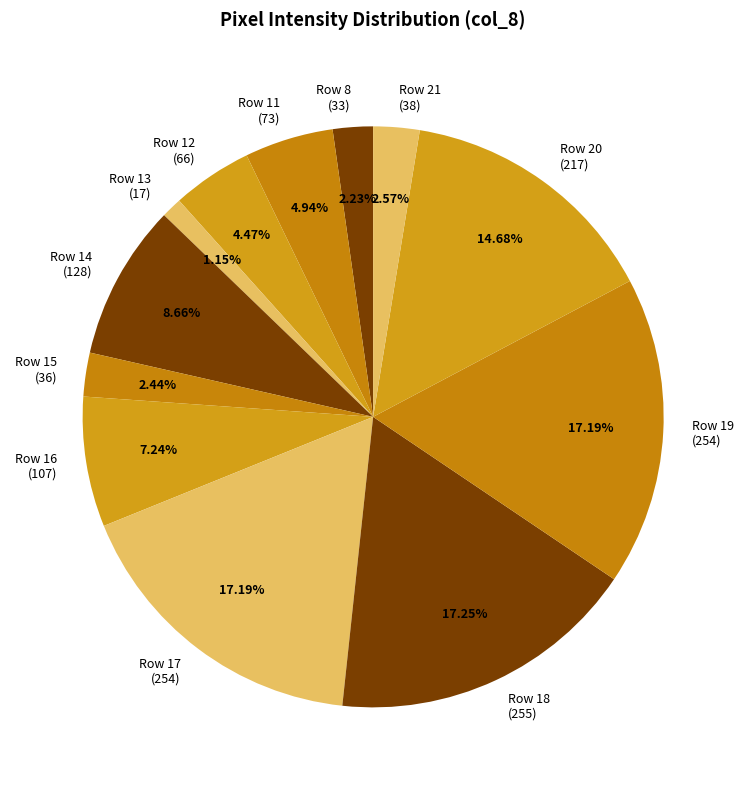

Is there any slice that represents more than half of the pie?

No